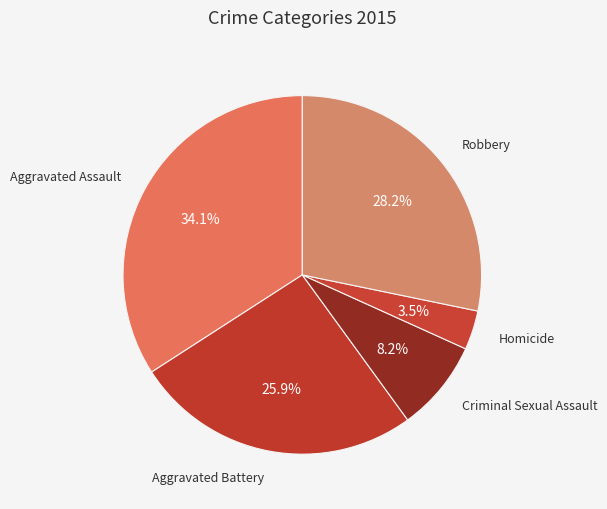

Count the number of slices in the pie.

5